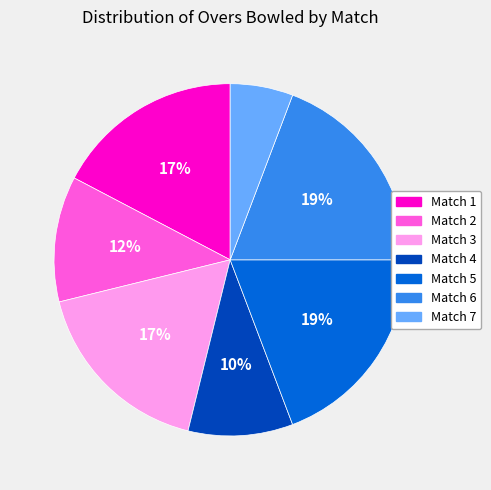

Approximately how many times larger is the value at Match 1 compared to Match 3?

1.0